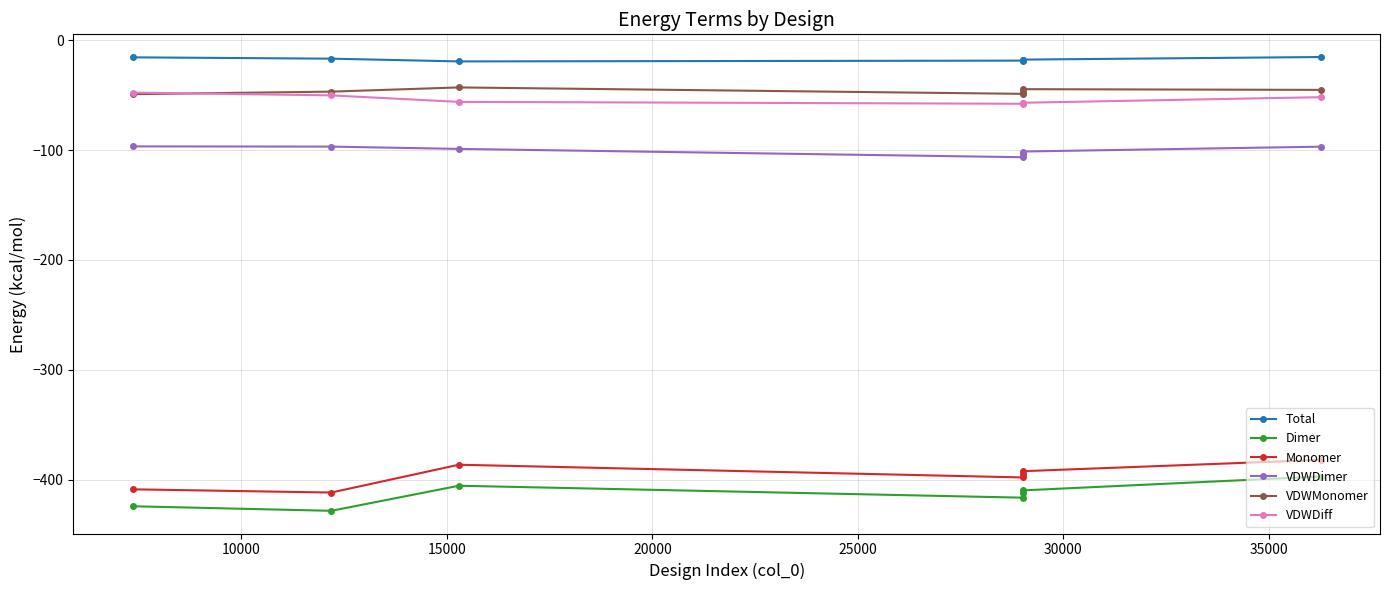

True or false: VDWMonomer has more than 0 points higher than both neighbors.

True